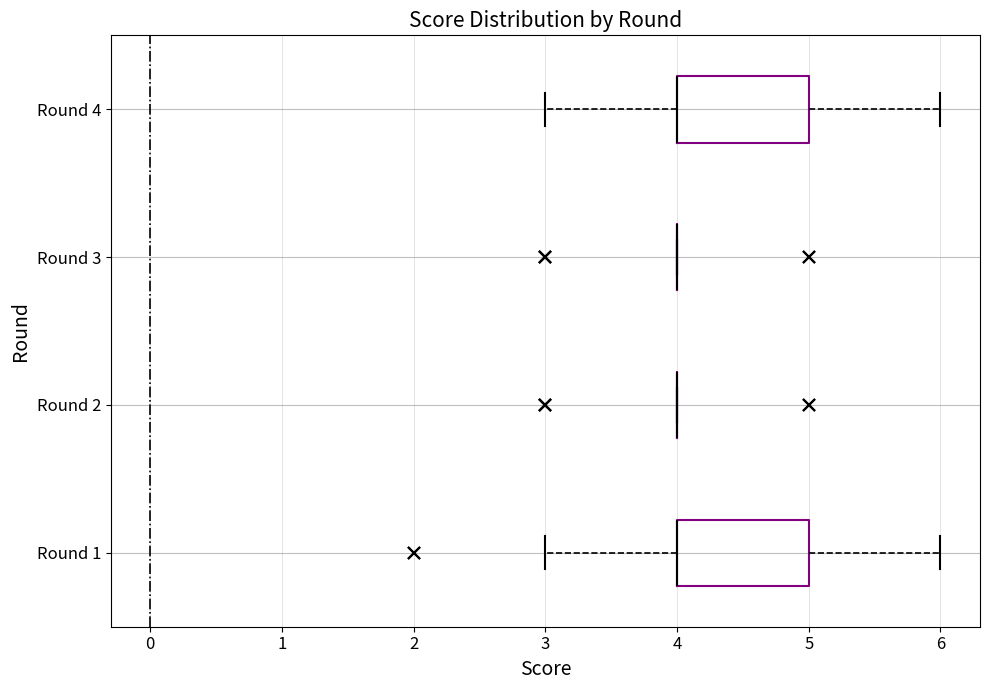

Reading bottom to top, transcribe this box plot: for each box, give where its median line is, the range the box spans, and where its two whiskers end, as read against the x-axis. The values are not printed on the chart, so give them approximately, as read against the axis.

Round 1: median 4 (drawn on the box's left edge), box 4 to 5, whiskers 3 to 6
Round 2: box collapsed to a line at 4, whiskers 4 to 4
Round 3: box collapsed to a line at 4, whiskers 4 to 4
Round 4: median 4 (drawn on the box's left edge), box 4 to 5, whiskers 3 to 6